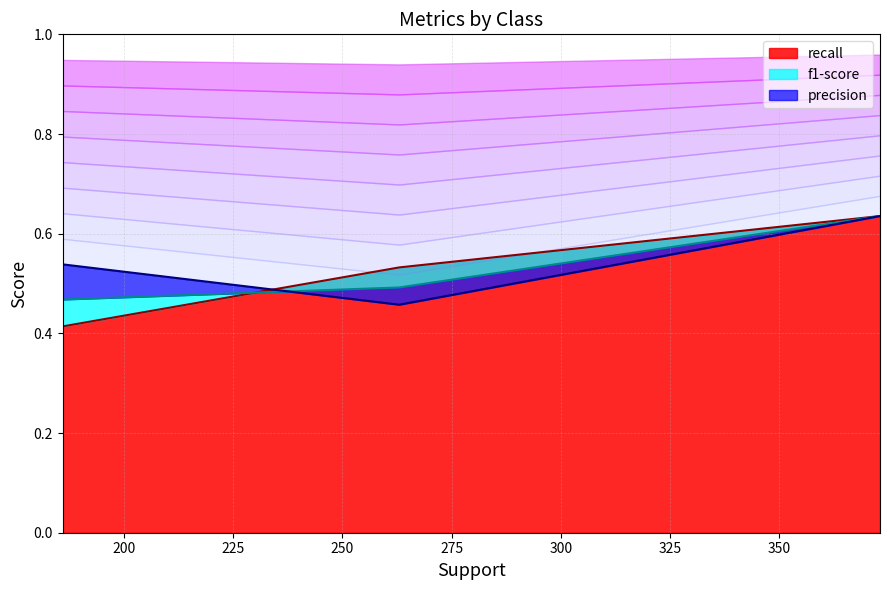

What is the difference between the highest and lowest values at 1?

0.1